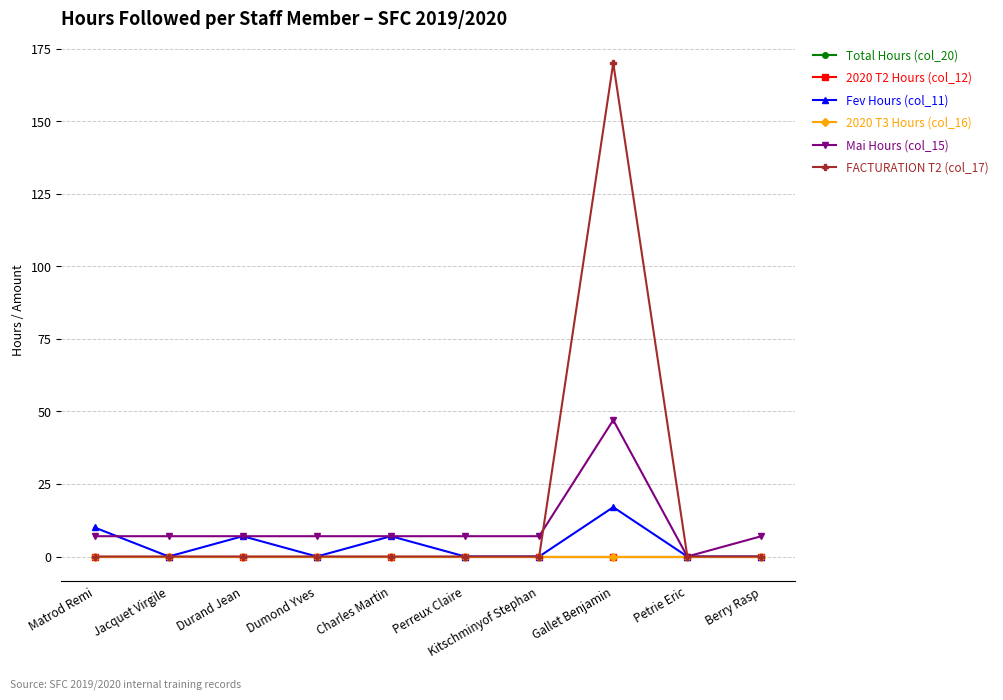

What is the total value across all series at Dumond Yves?

7